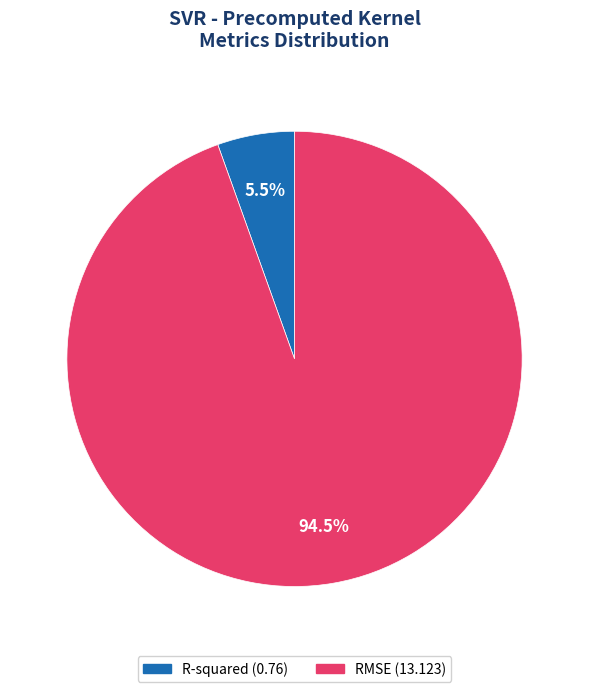

Which slice is the smallest?

R-squared